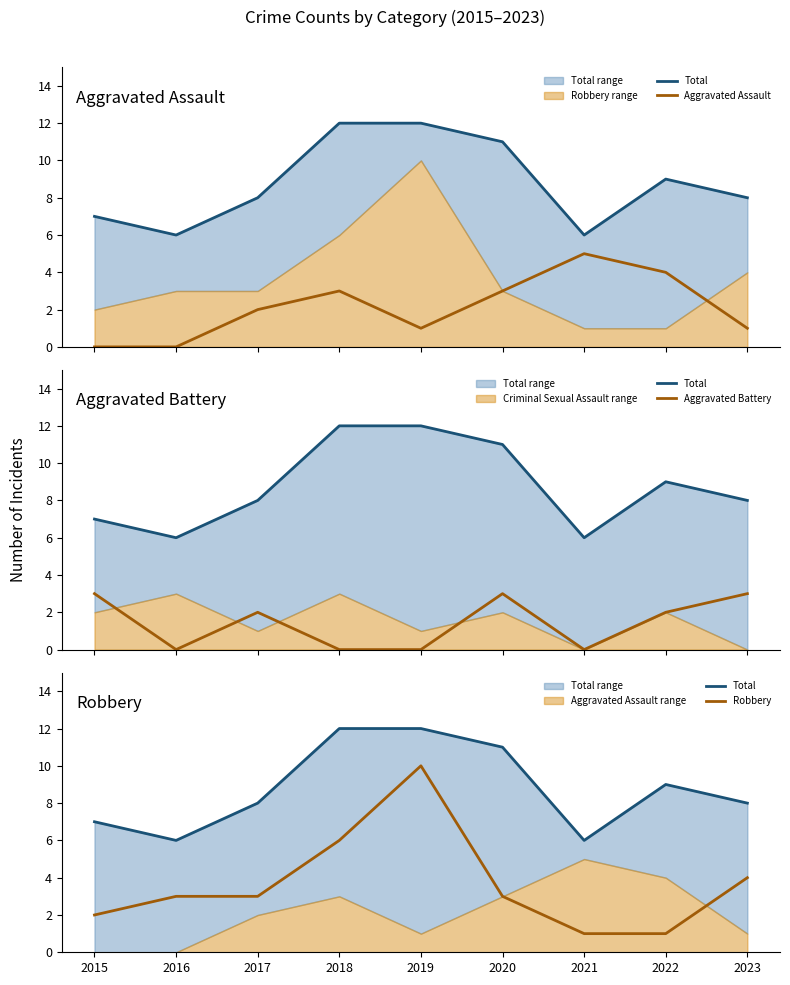

How many interior local peaks does the Total series have?

1